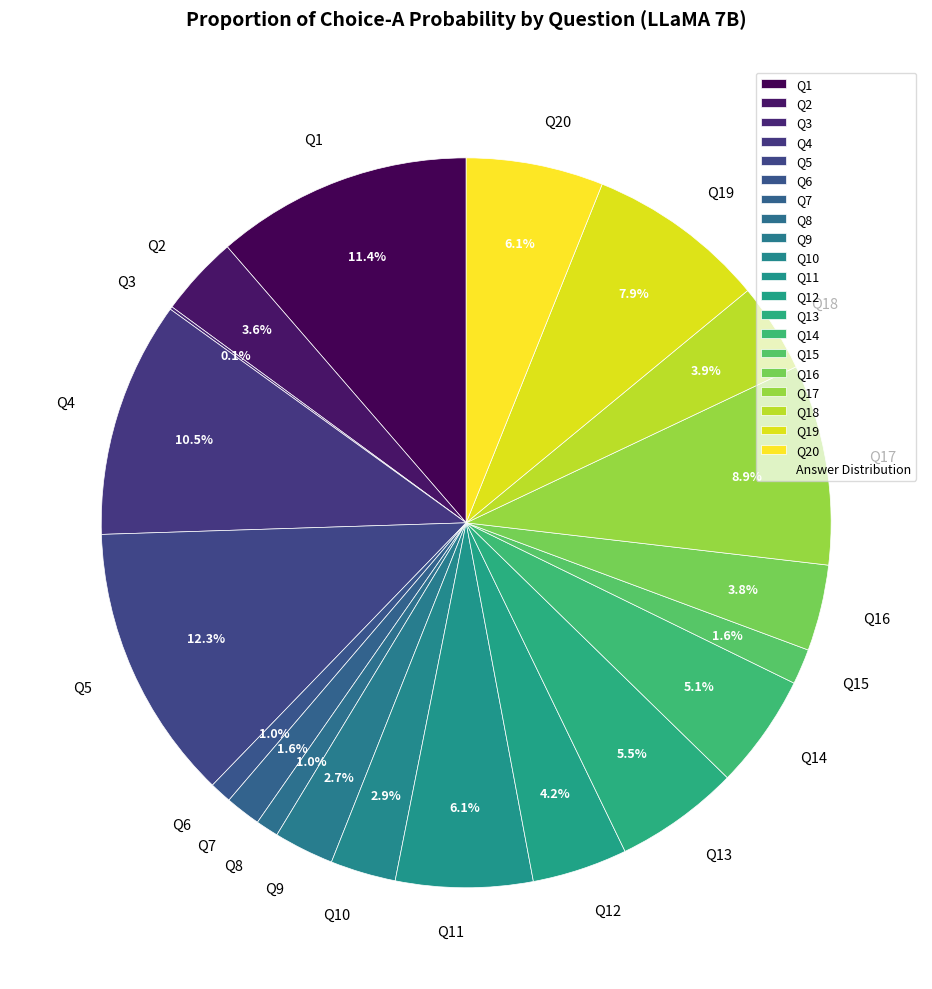

Is Q19 the majority of the pie?

No